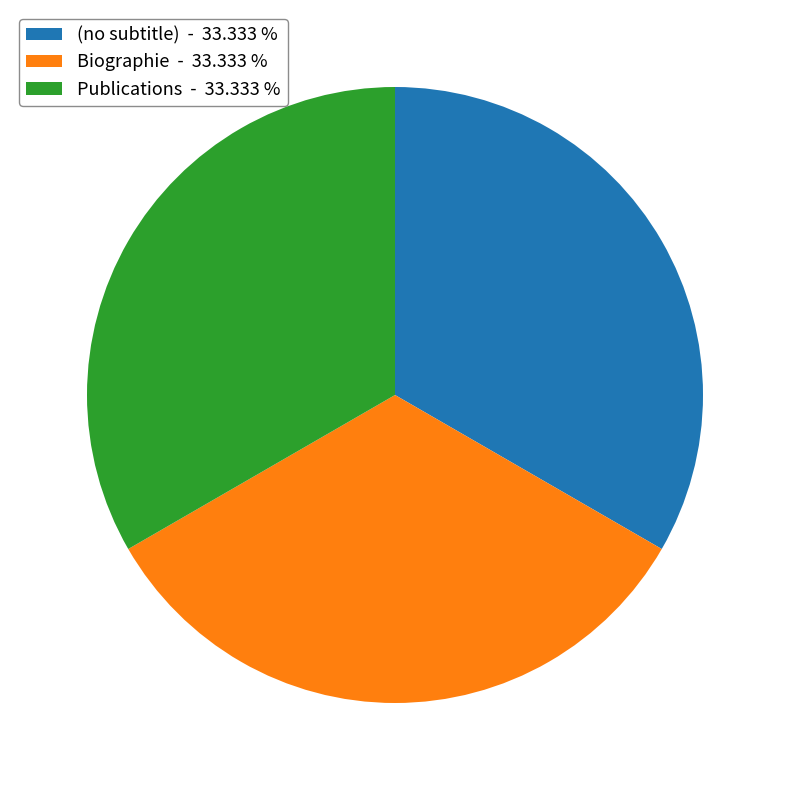

Is there a majority slice in this chart?

No